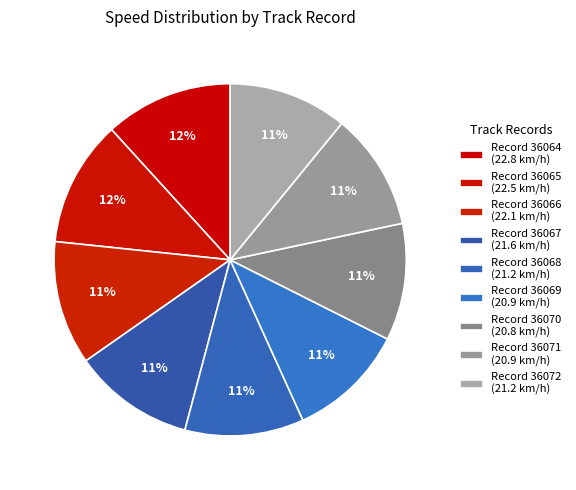

Count the number of slices in the pie.

9